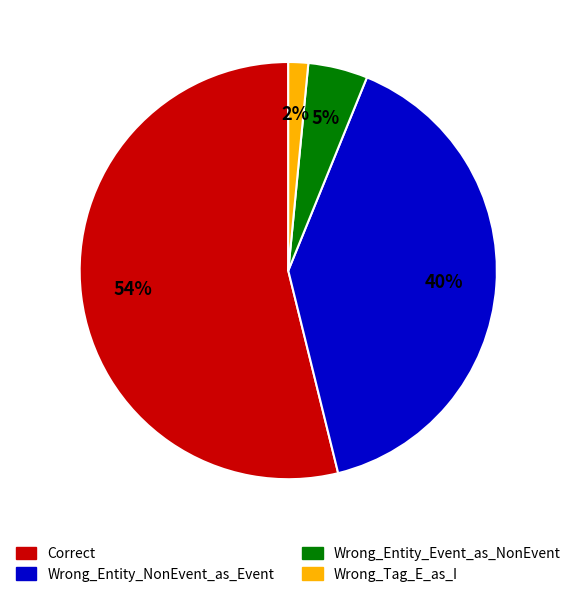

Between Wrong_Entity_NonEvent_as_Event and Correct, which is larger?

Correct